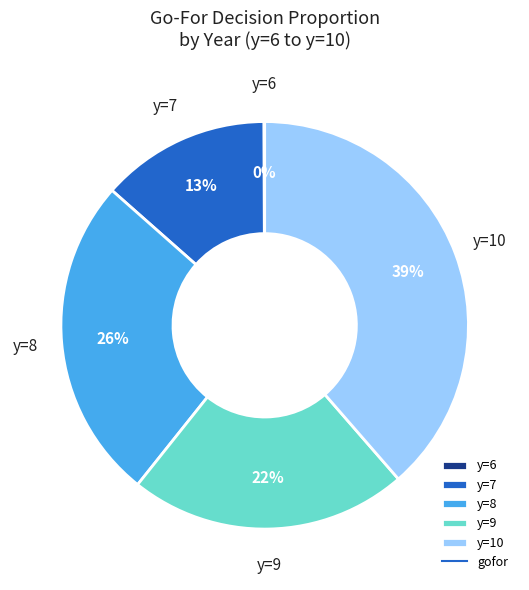

Combined, do y=10 and y=7 account for over 50%?

Yes